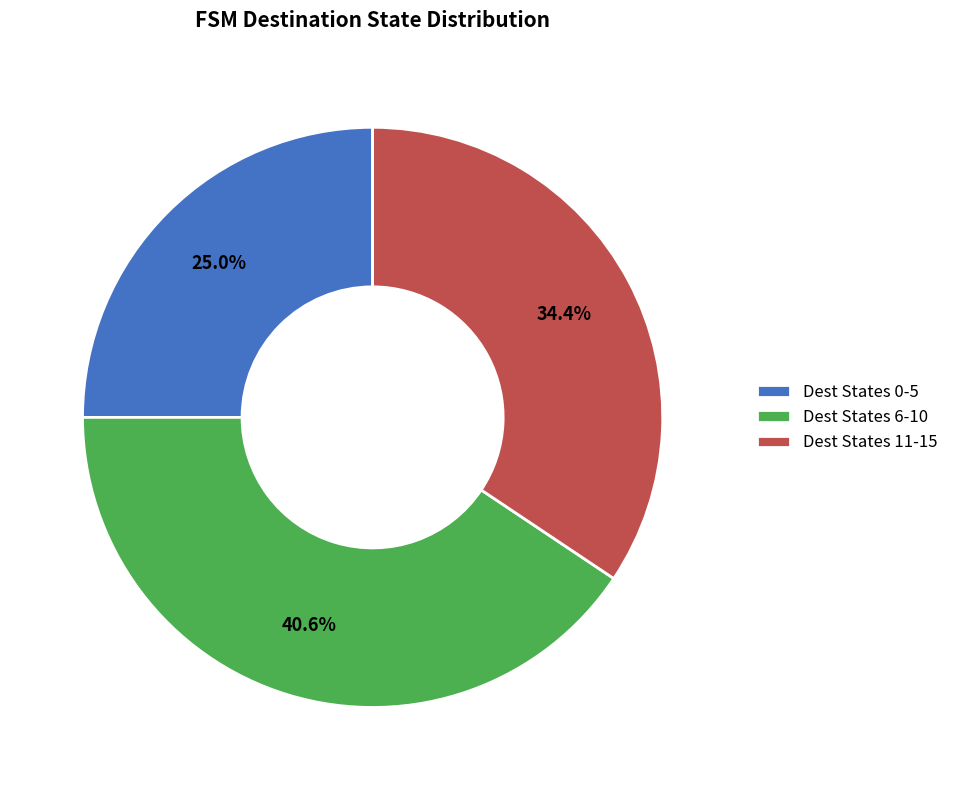

Count the number of slices in the pie.

3